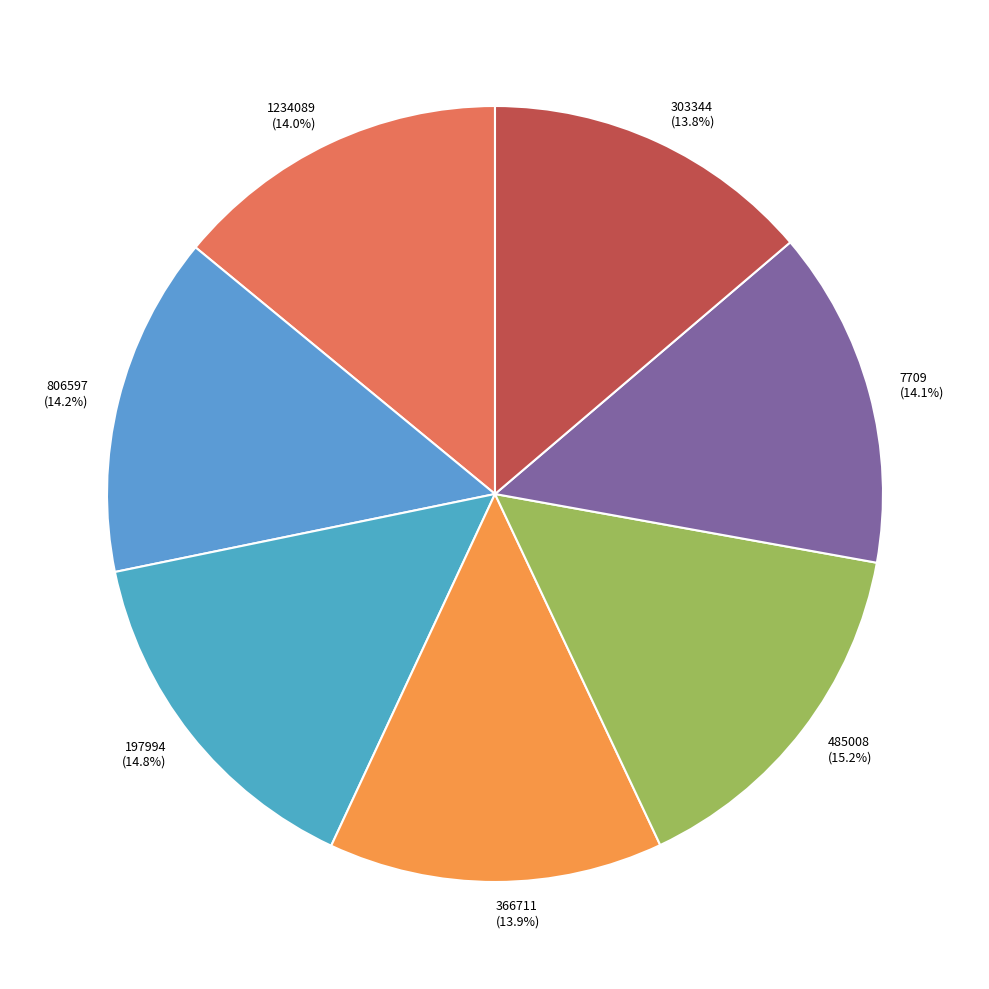

What percentage is NOT represented by 1234089?

86.0%